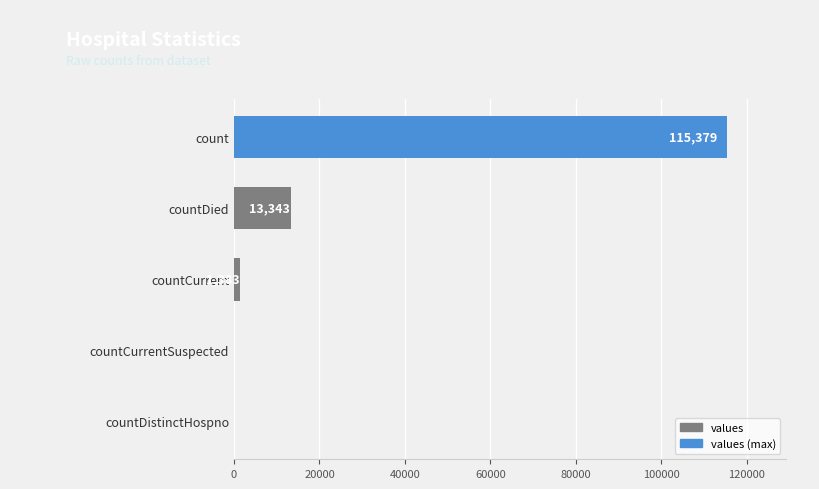

What is the greatest value displayed?

115379